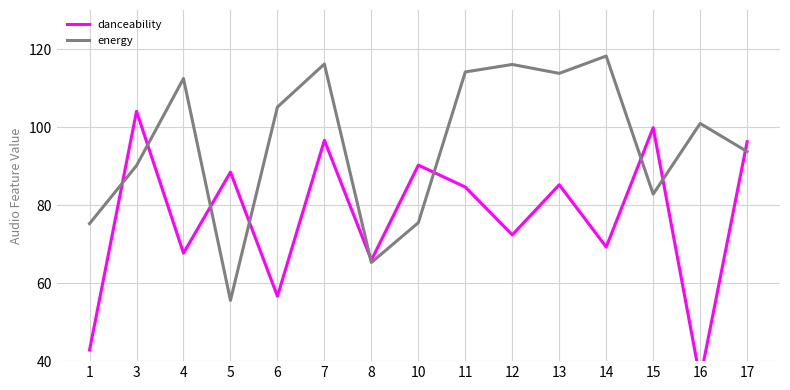

What is the value of the energy point at the 2nd from the left?

90.1